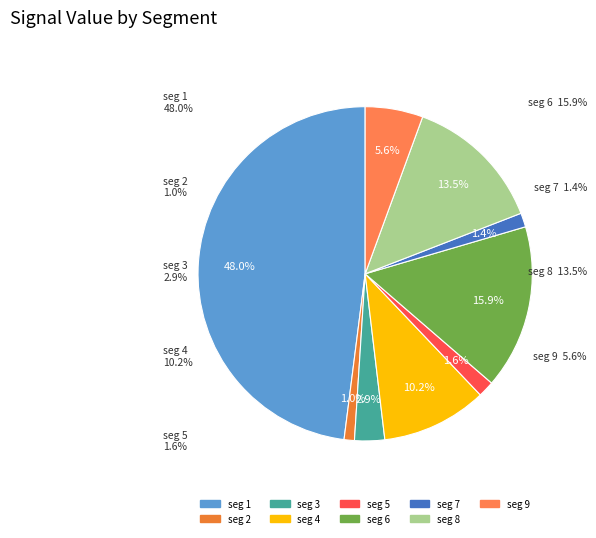

Is there a majority slice in this chart?

No